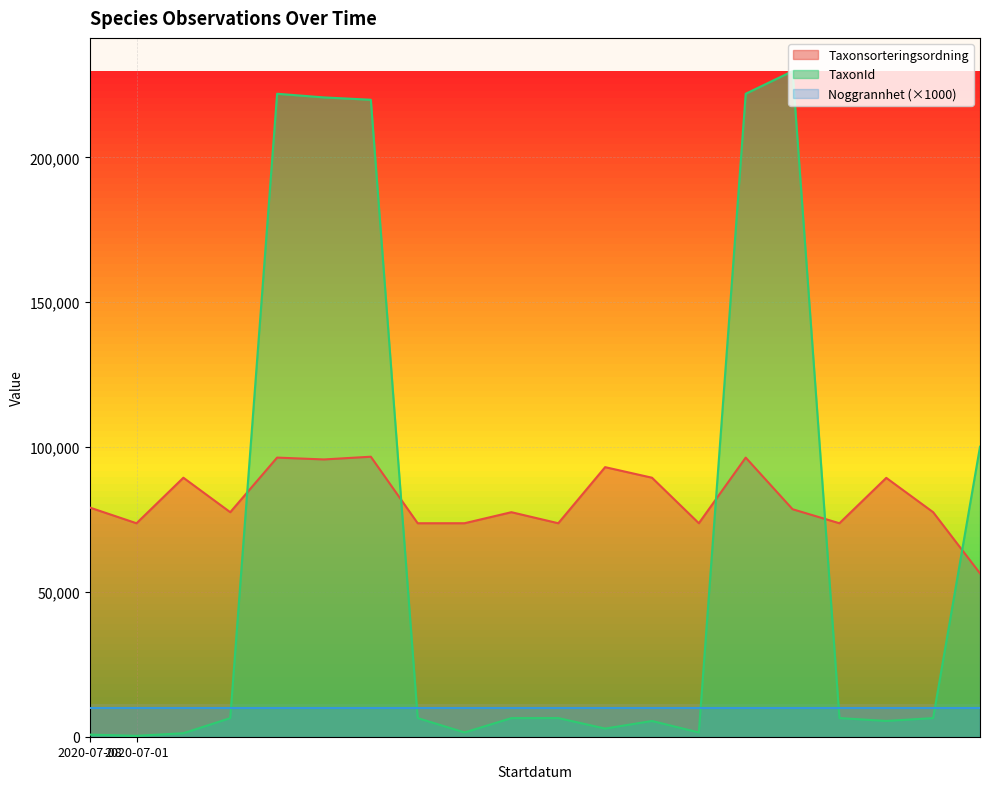

What is the average value of the Taxonsorteringsordning series?

81752